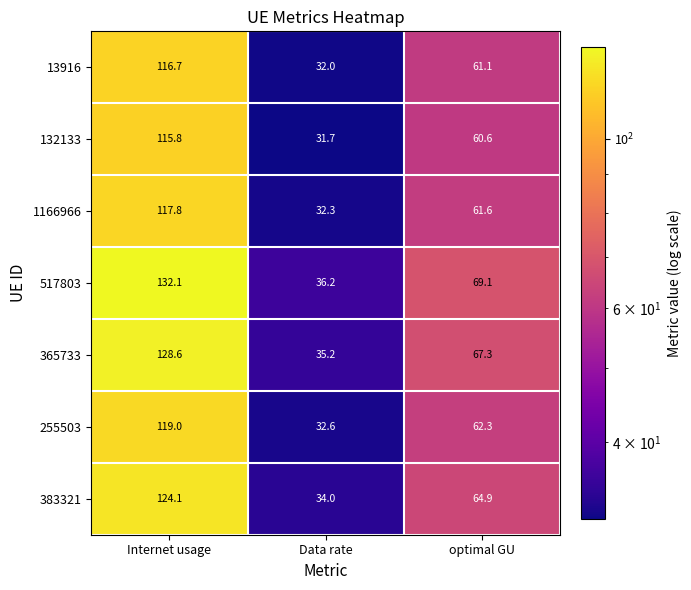

What is the smallest value displayed?

31.7